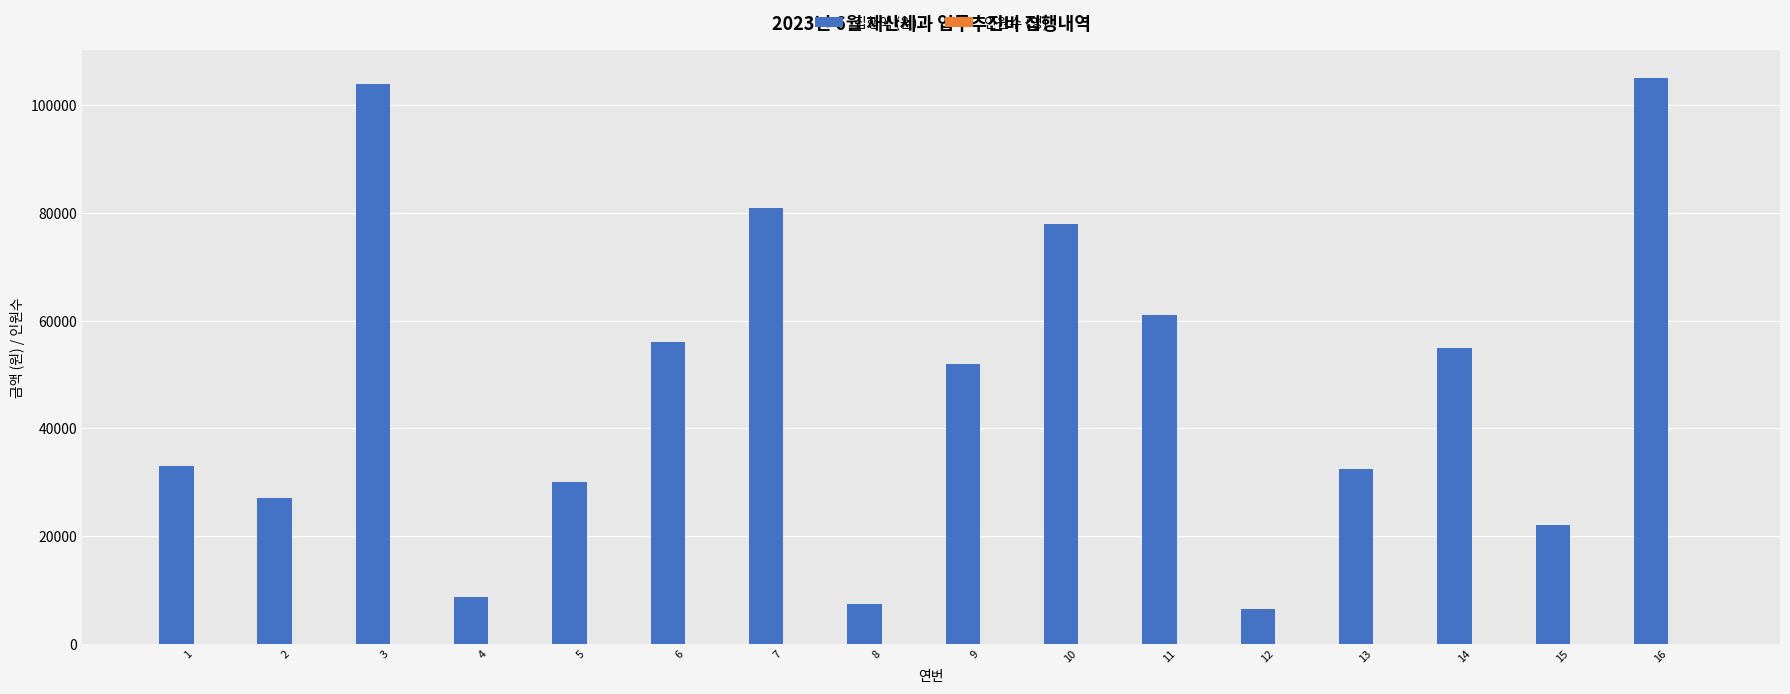

What is the value of the 인원수 (명) bar at the 6th from the left?

4